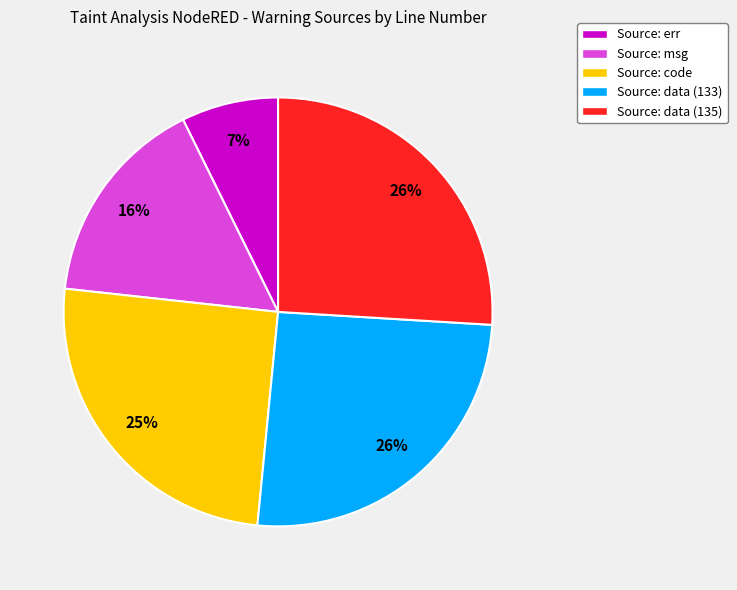

Does Source: code account for over 50% of the chart?

No